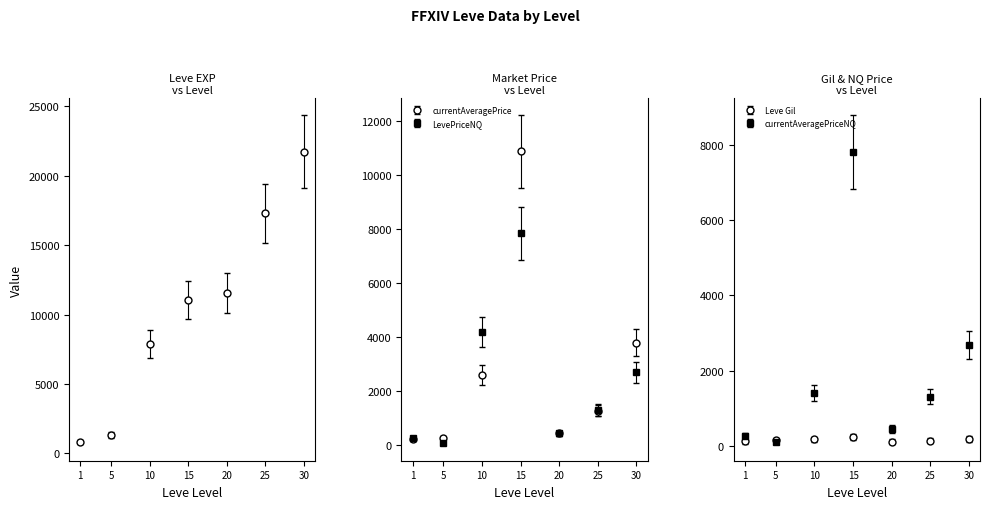

What is the average value of the Leve EXP series?

10237.1